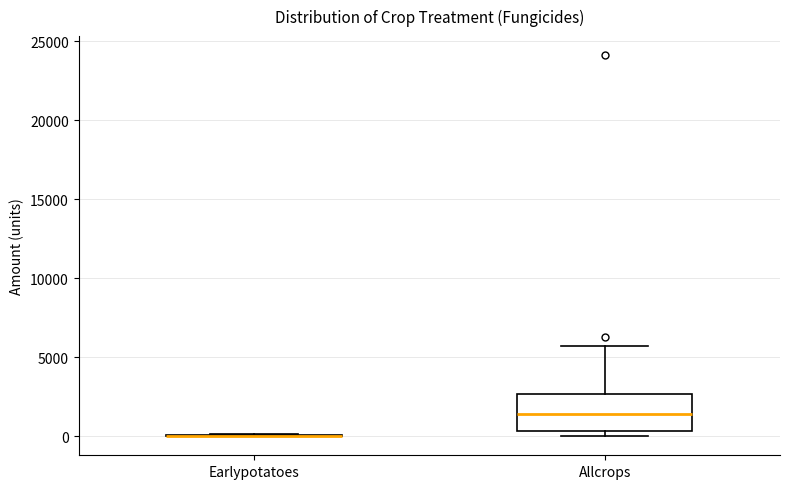

Reading left to right, read every box against the y-axis: the position of its median line, the range the box covers, and the ends of its whiskers. The values are not printed on the chart, so give them approximately, as read against the axis.

Earlypotatoes: box collapsed to a line at 0, whiskers 0 to 0
Allcrops: median 1500, box 500 to 2500, whiskers 0 to 5500